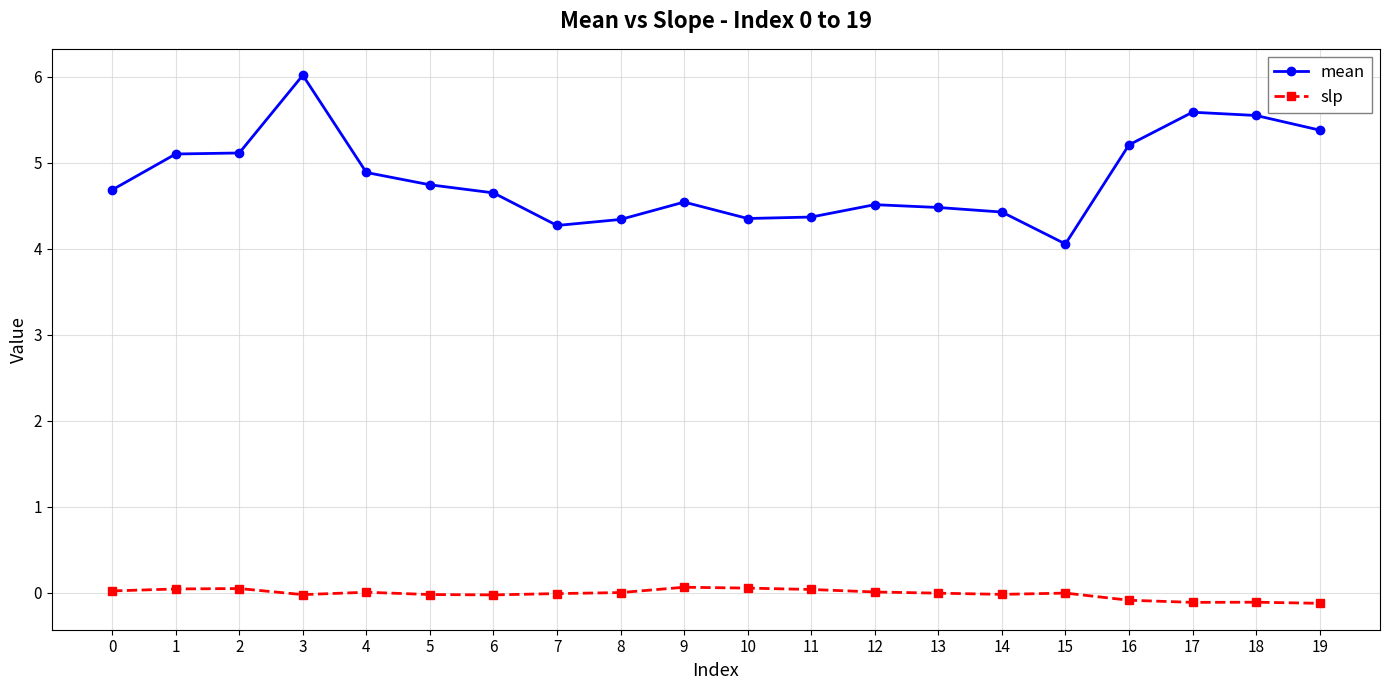

At which category is the sum across all series the highest?

3